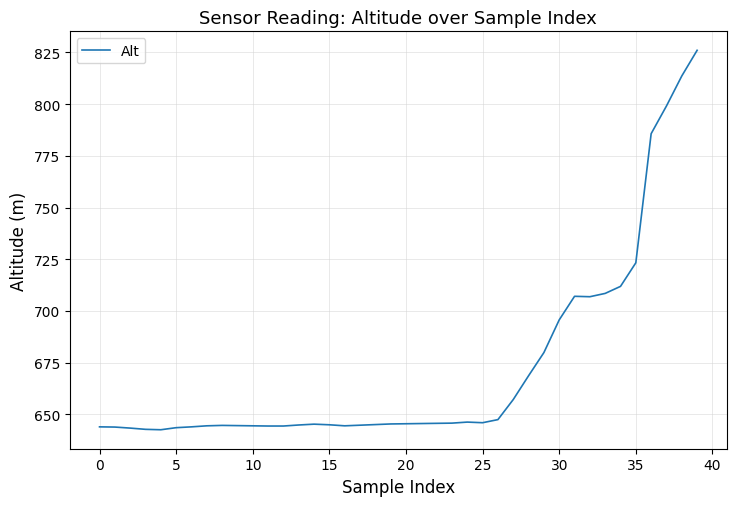

What is the difference between the maximum and second lowest values?

183.2